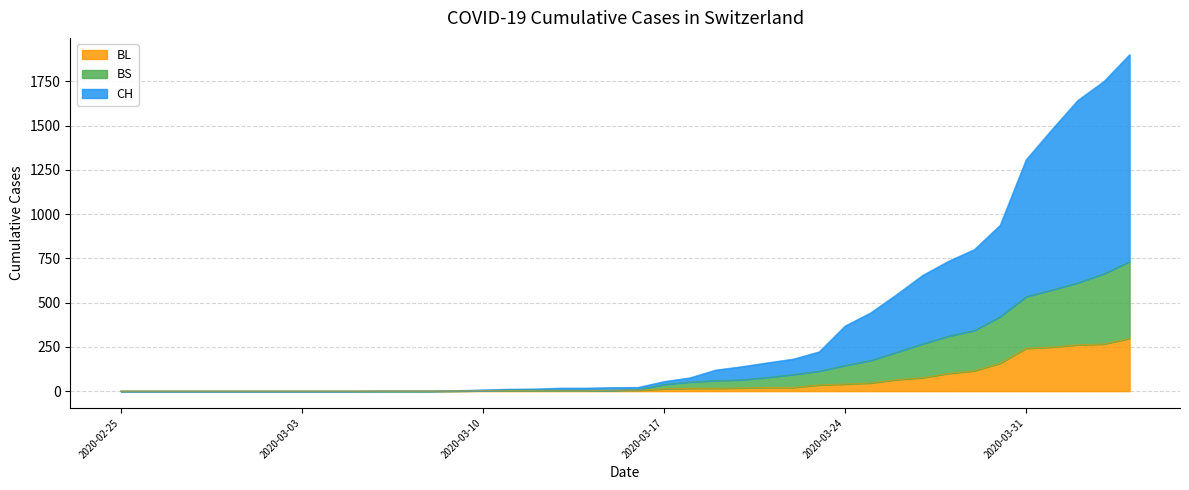

Where does the CH series first go above 21?

2020-03-17